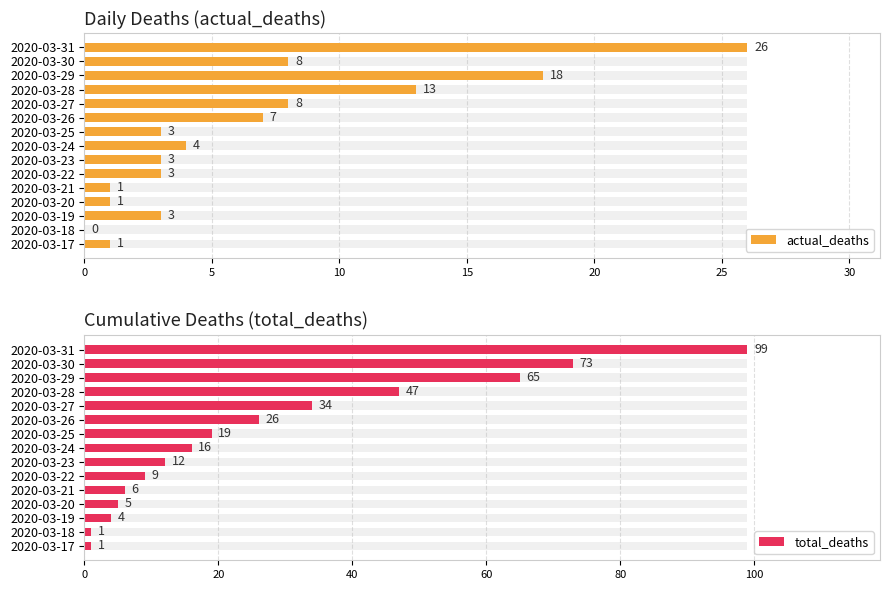

How many bars are there in each group?

2